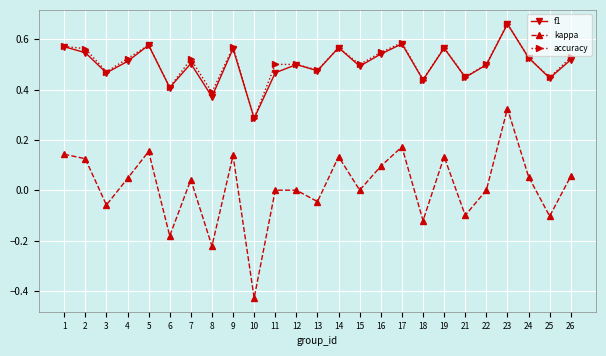

Is the value of kappa at 19 greater than the value of f1 at 9?

No